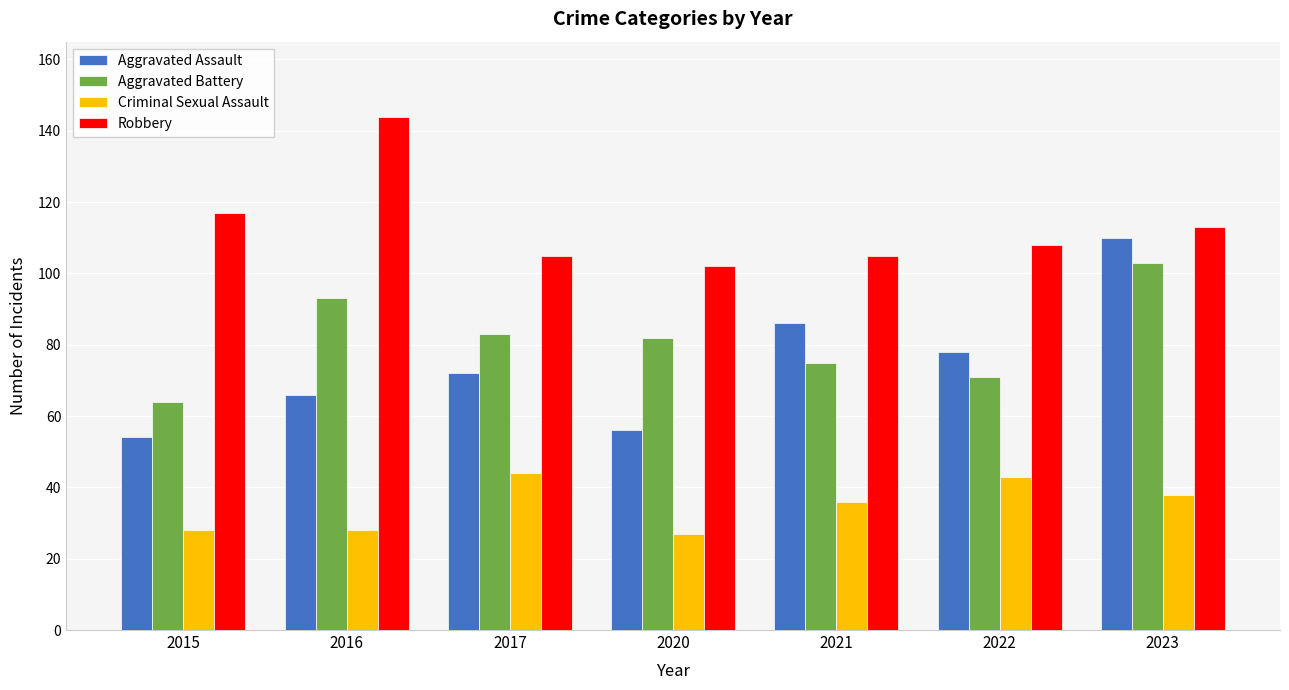

True or false: Aggravated Assault has a value of 78 at 2022.

True